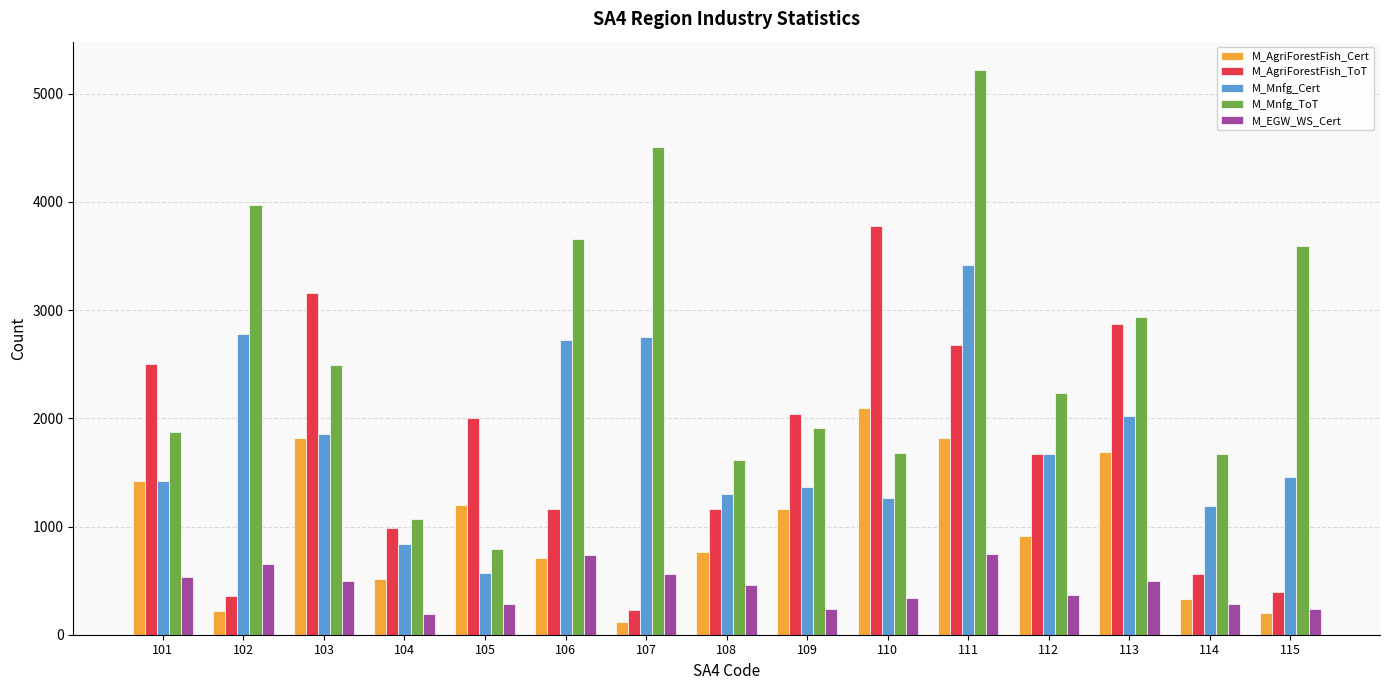

At which category does the chart reach its minimum across all series?

107